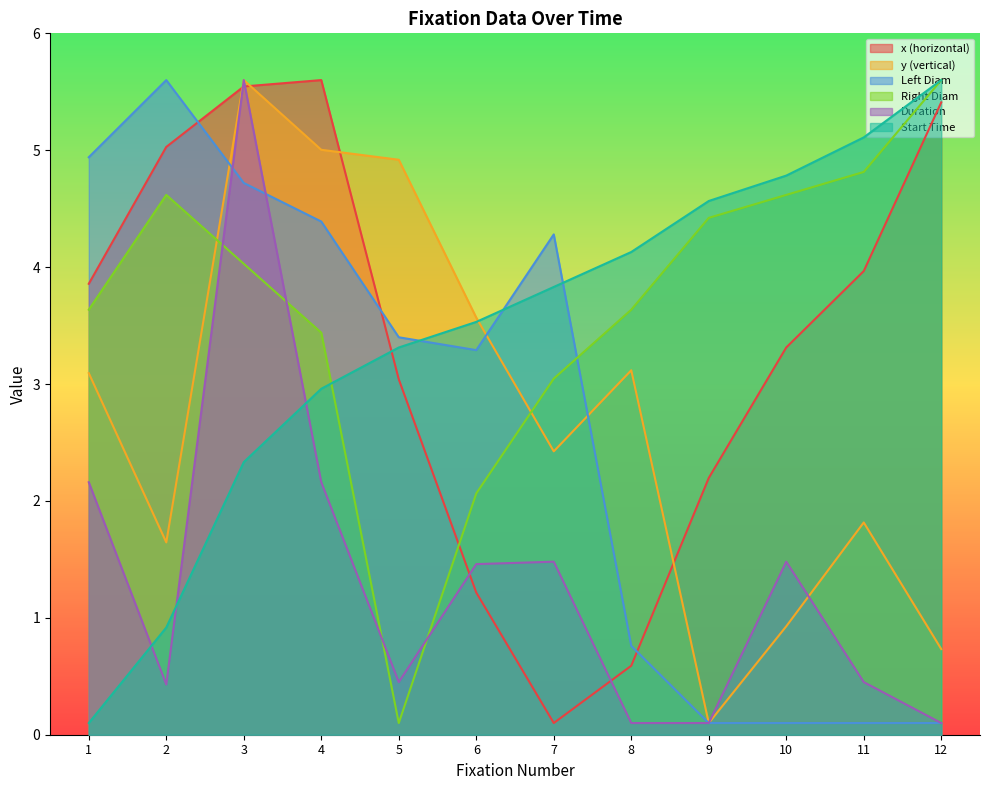

Reading left to right, what are all the values shown in this chart?

x (horizontal): 1=3.9	2=5.0	3=5.5	4=5.6	5=3.0	6=1.2	7=0.1	8=0.6	9=2.2	10=3.3	11=4.0	12=5.4
y (vertical): 1=3.1	2=1.6	3=5.6	4=5.0	5=4.9	6=3.6	7=2.4	8=3.1	9=0.1	10=0.9	11=1.8	12=0.7
Left Diam: 1=4.9	2=5.6	3=4.7	4=4.4	5=3.4	6=3.3	7=4.3	8=0.8	9=0.1	10=0.1	11=0.1	12=0.1
Right Diam: 1=3.6	2=4.6	3=4.0	4=3.4	5=0.1	6=2.1	7=3.0	8=3.6	9=4.4	10=4.6	11=4.8	12=5.6
Duration: 1=2.2	2=0.4	3=5.6	4=2.2	5=0.5	6=1.5	7=1.5	8=0.1	9=0.1	10=1.5	11=0.5	12=0.1
Start Time: 1=0.1	2=0.9	3=2.3	4=3.0	5=3.3	6=3.5	7=3.8	8=4.1	9=4.6	10=4.8	11=5.1	12=5.6